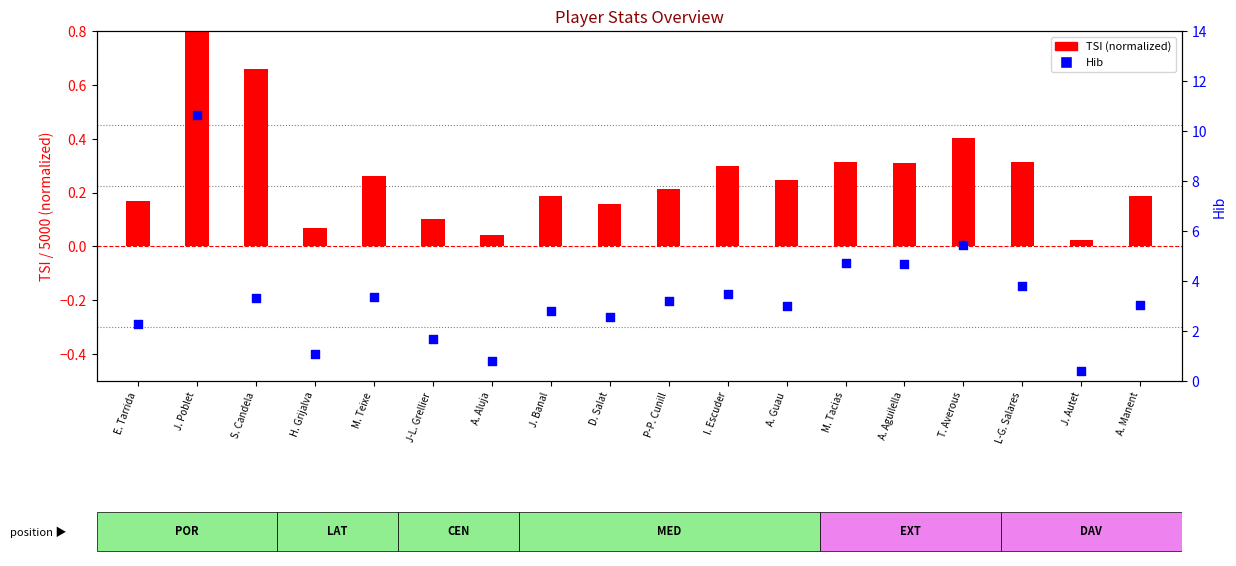

Which series has the largest total across all categories?

Hib